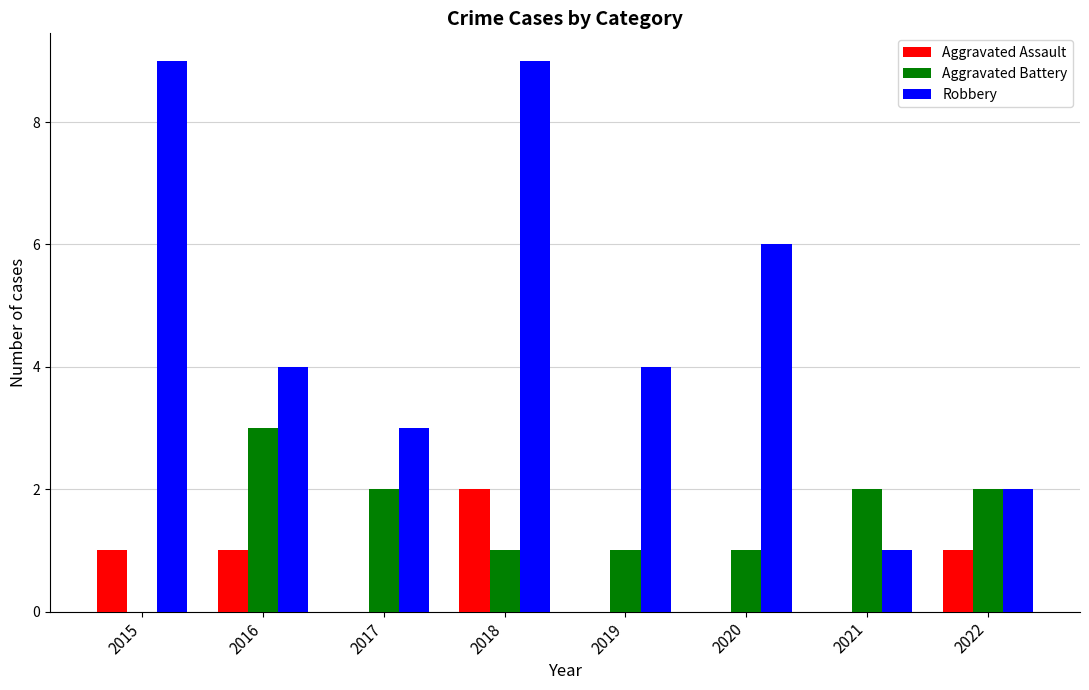

The value of Aggravated Assault at 2017 is 0. True or false?

True